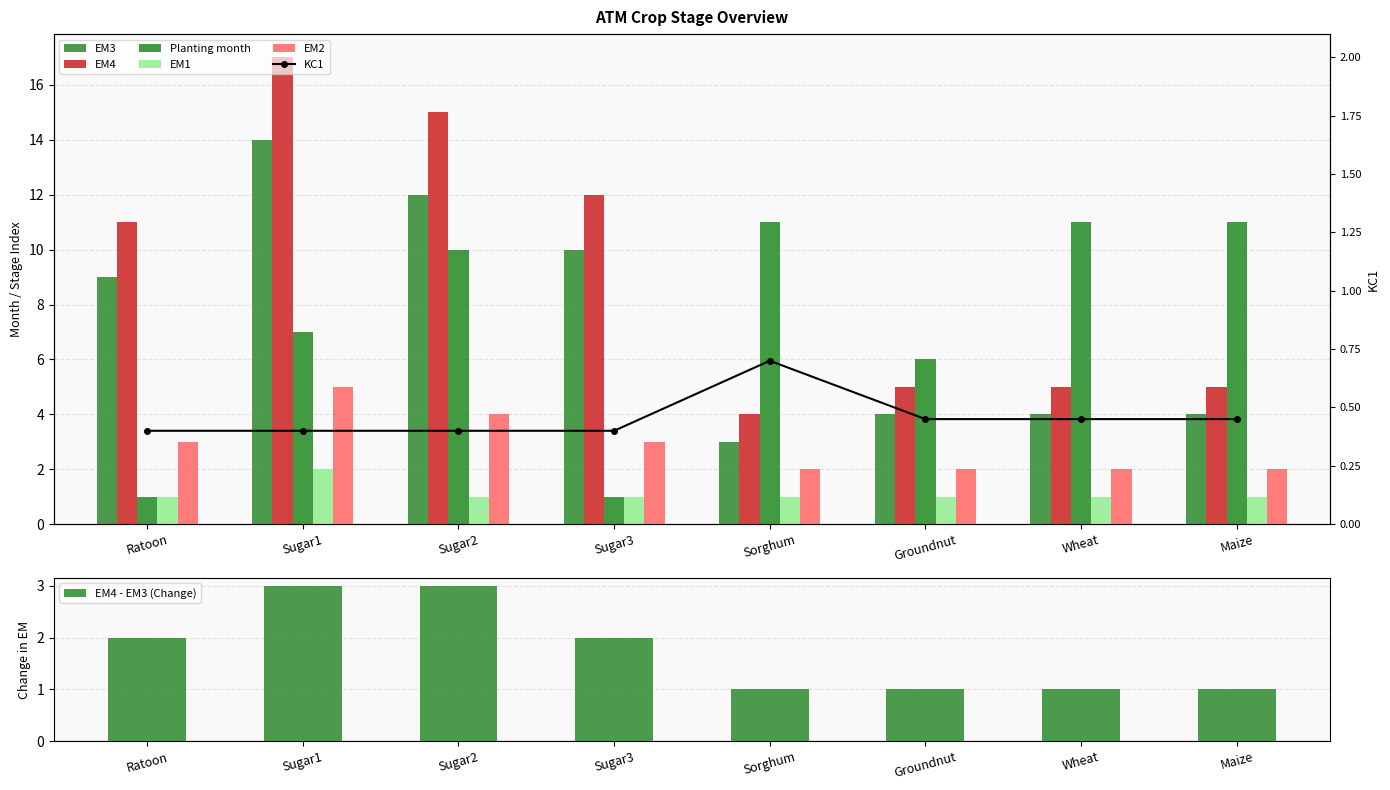

What is the highest value of the Planting month series?

11.0